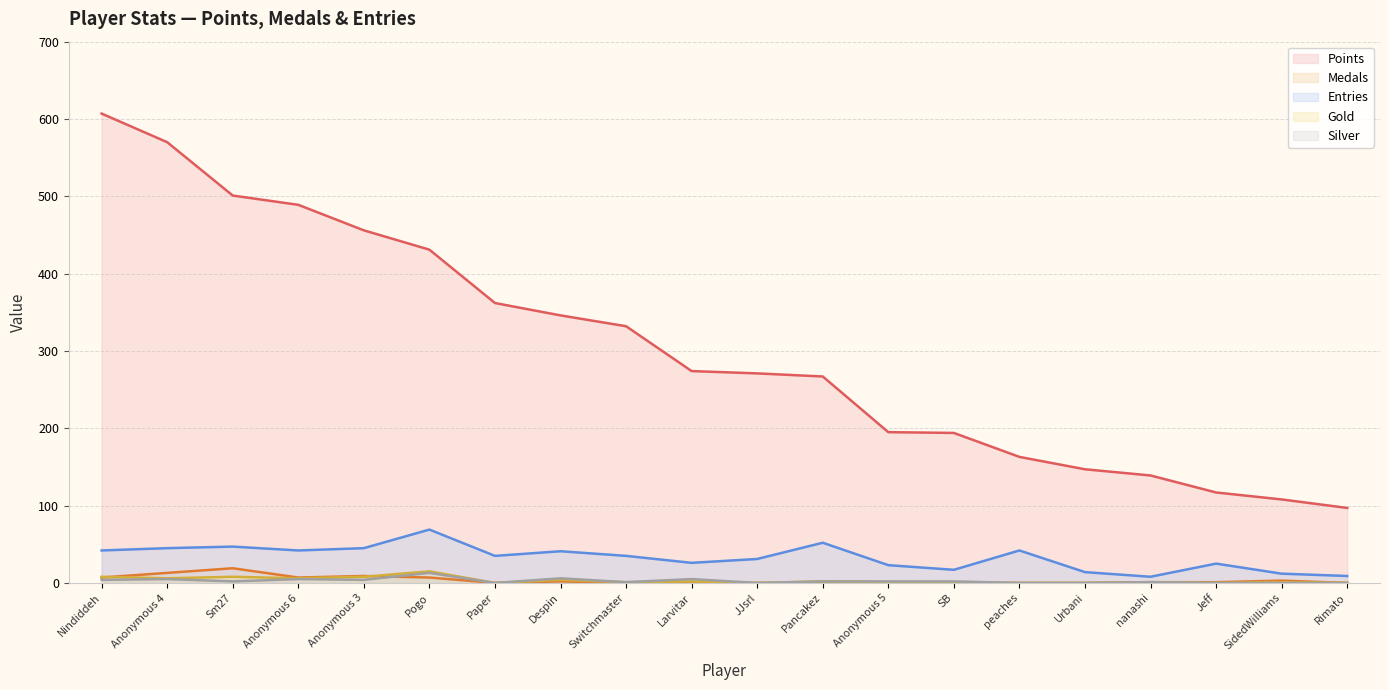

At Nindiddeh, list the series in order from smallest to largest.

Silver, Medals, Gold, Entries, Points